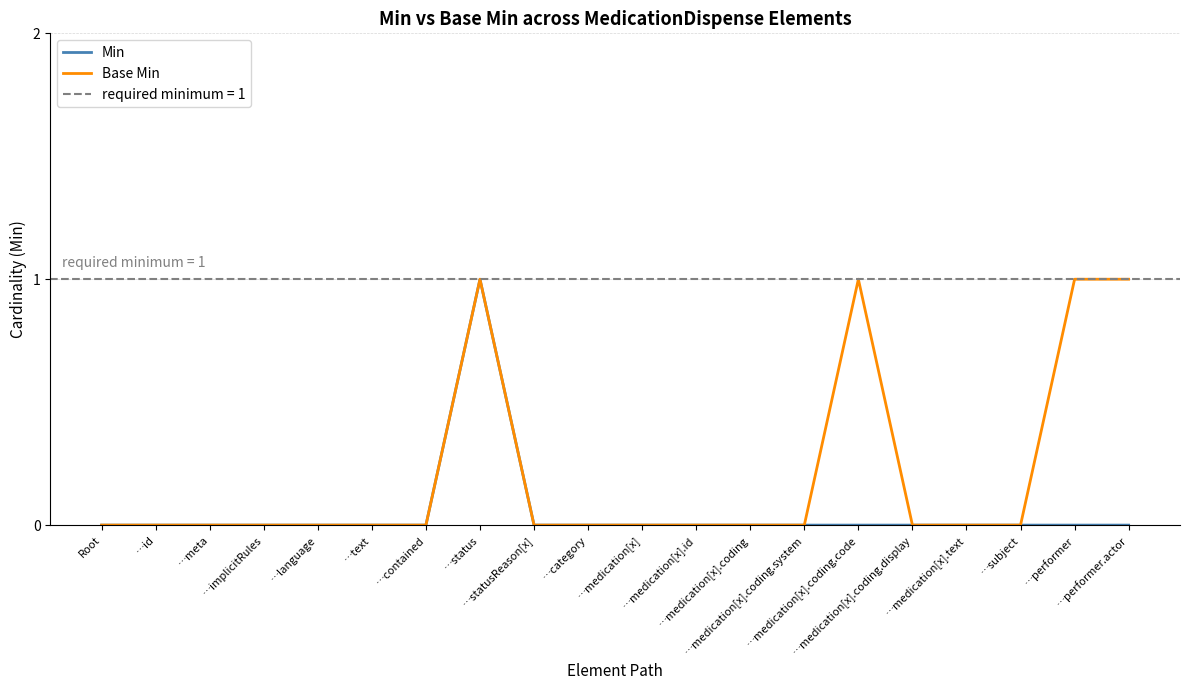

Is it true that Base Min equals 1 at …medication[x].coding.display?

False